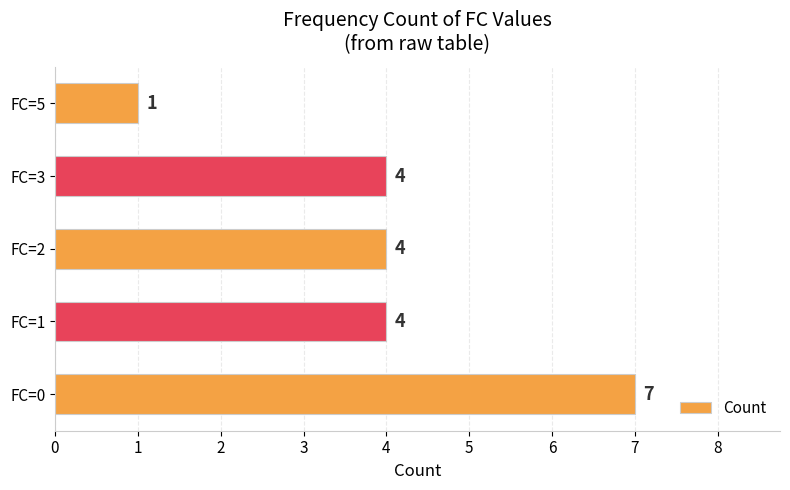

What is the difference between the maximum and second lowest values?

3